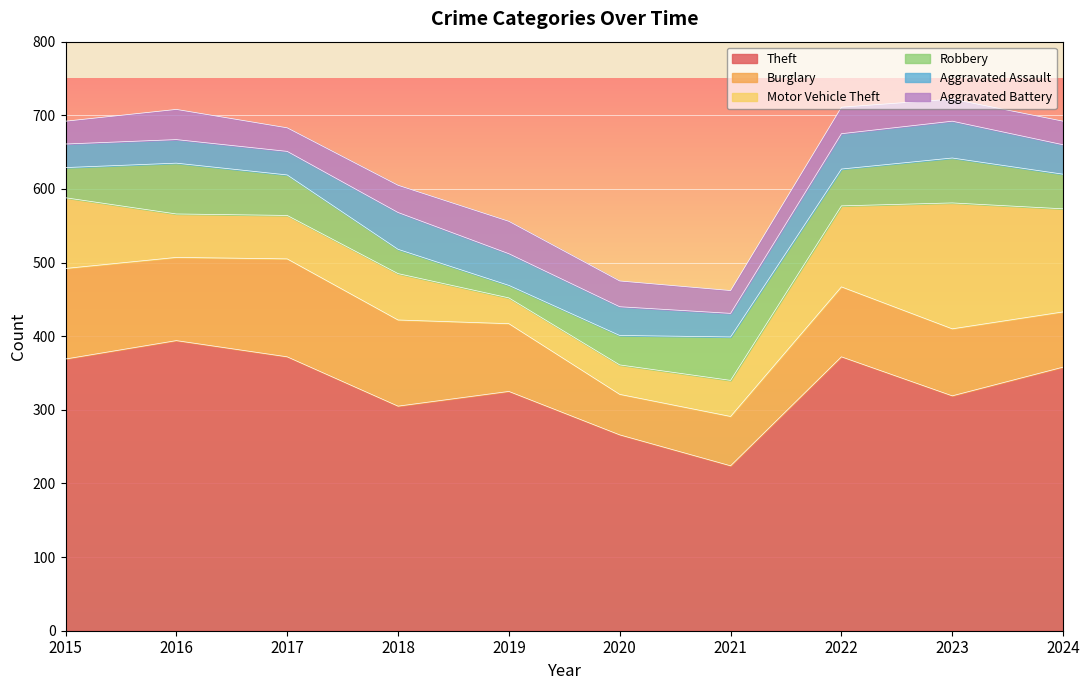

Which series has the widest spread of values?

Theft